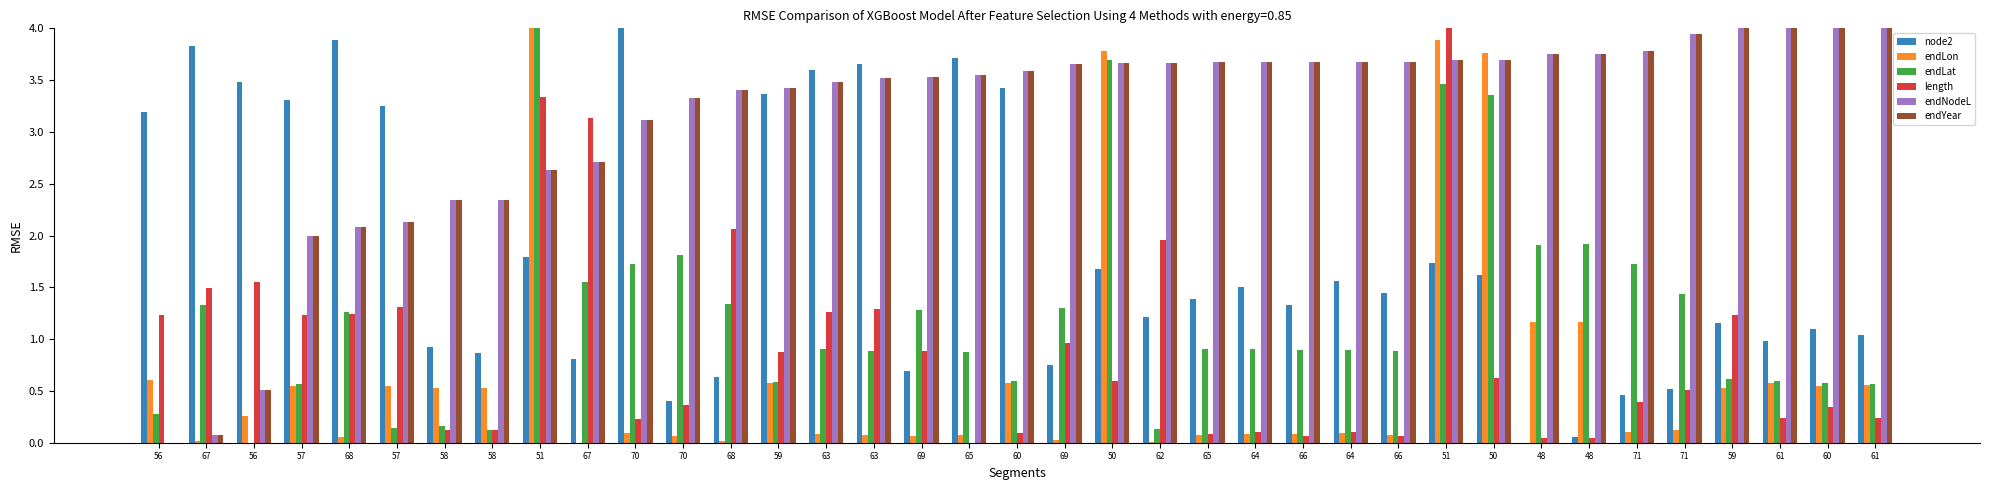

At which label is endLon closest to 2?

48